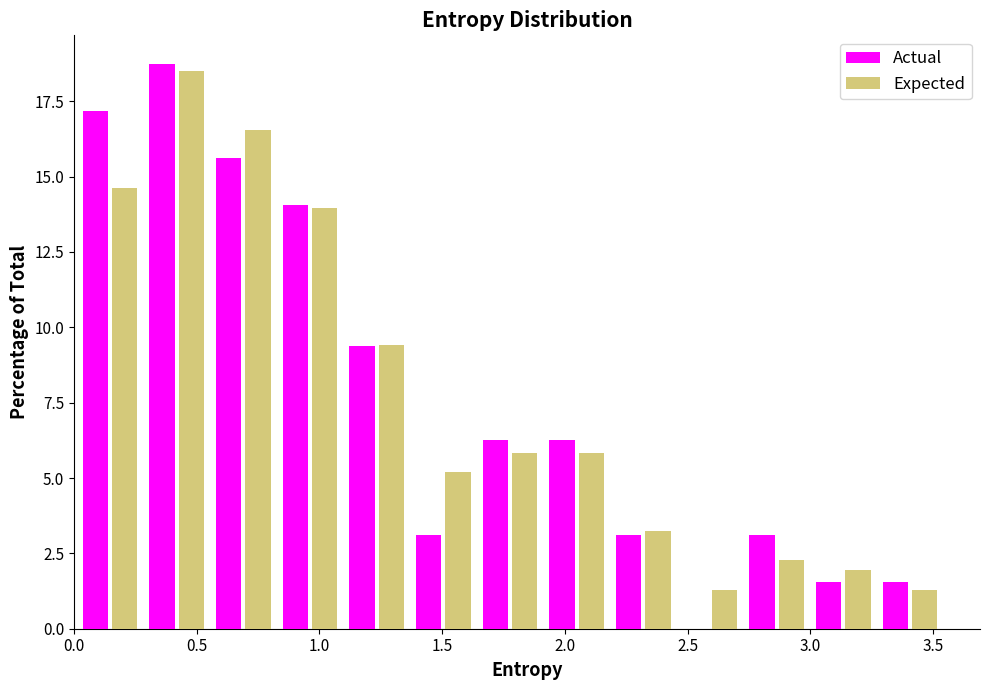

Reading left to right, list every range on the x-axis with the height of the bar of each series over it. Neither the bar edges nor the heights are printed on the chart, so give them approximately, as read against the axes.

0.00 to 0.30: Actual=17.0	Expected=14.5
0.30 to 0.55: Actual=19.0	Expected=18.5
0.55 to 0.85: Actual=15.5	Expected=16.5
0.85 to 1.10: Actual=14.0	Expected=14.0
1.10 to 1.35: Actual=9.5	Expected=9.5
1.35 to 1.65: Actual=3.0	Expected=5.0
1.65 to 1.90: Actual=6.5	Expected=6.0
1.90 to 2.20: Actual=6.5	Expected=6.0
2.20 to 2.45: Actual=3.0	Expected=3.0
2.45 to 2.75: Actual=0	Expected=1.5
2.75 to 3.00: Actual=3.0	Expected=2.5
3.00 to 3.25: Actual=1.5	Expected=2.0
3.25 to 3.55: Actual=1.5	Expected=1.5